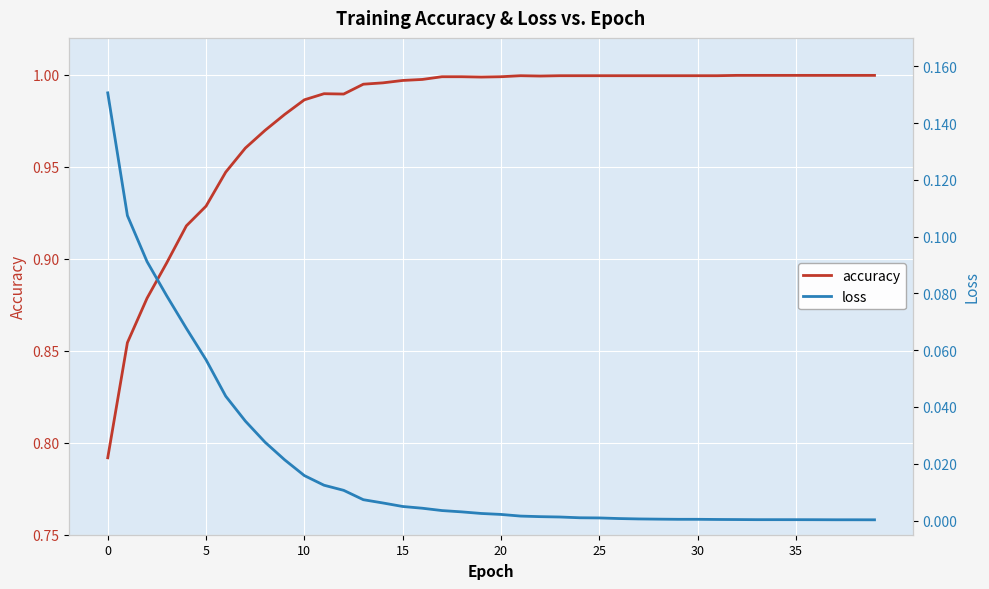

What is the maximum value for accuracy?

1.0